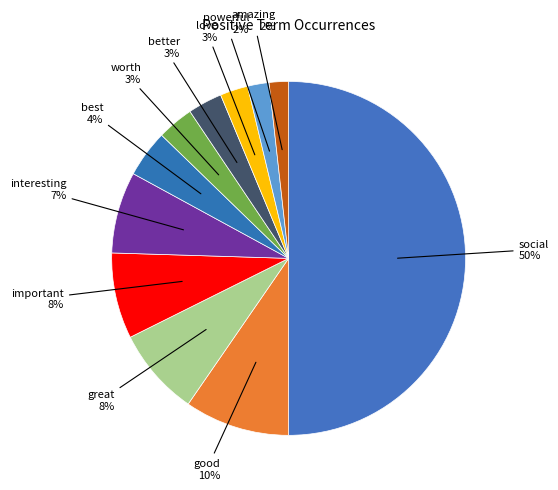

Does any single category account for the majority?

No